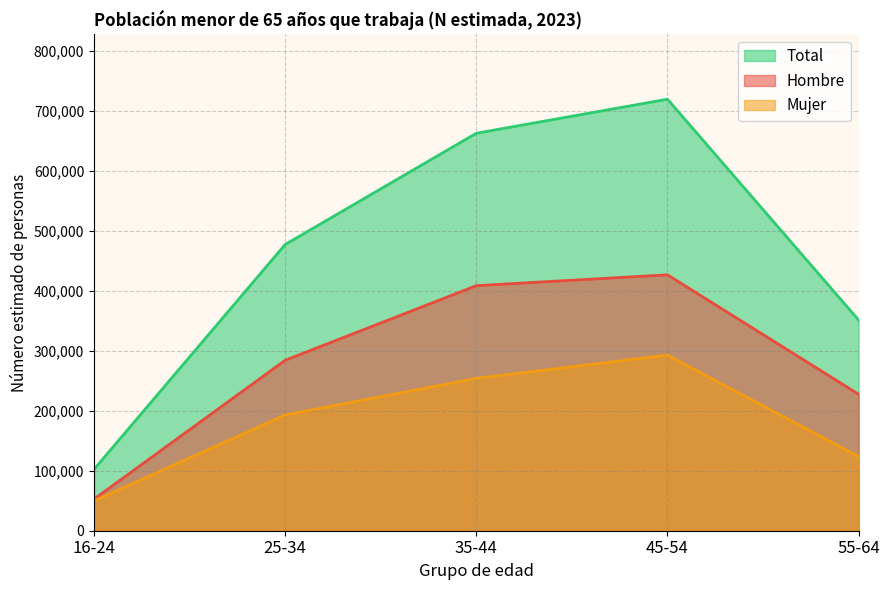

How many lines are shown in the chart?

3